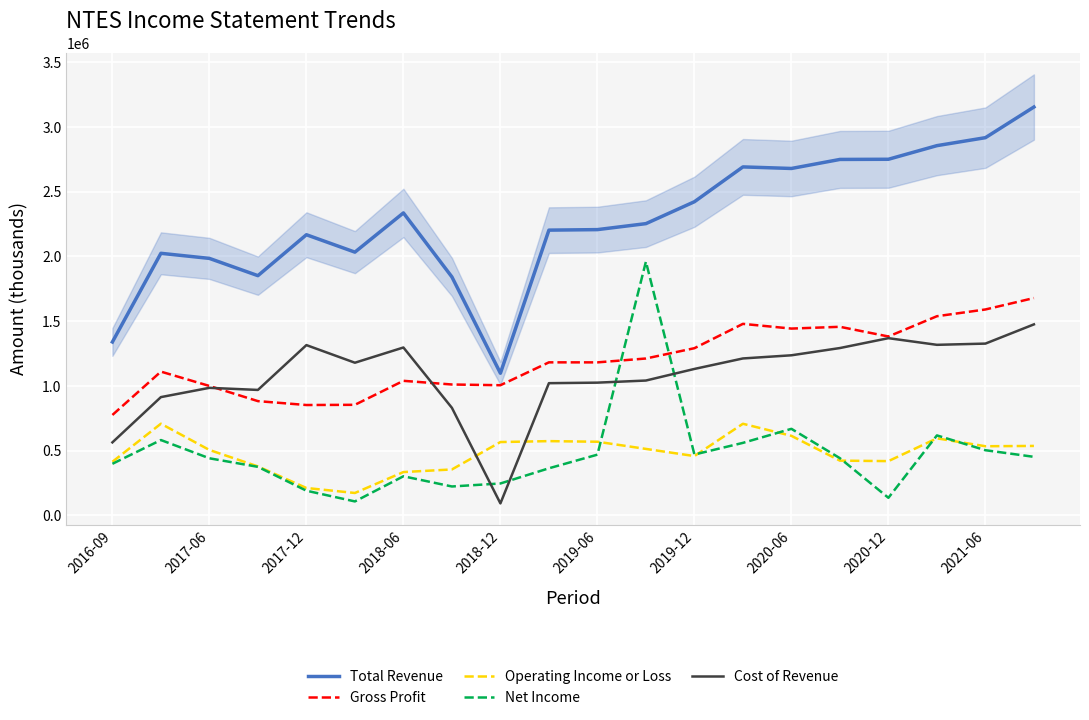

What is the sum of the Gross Profit values at 2020-06 and 2018-12?

2448500